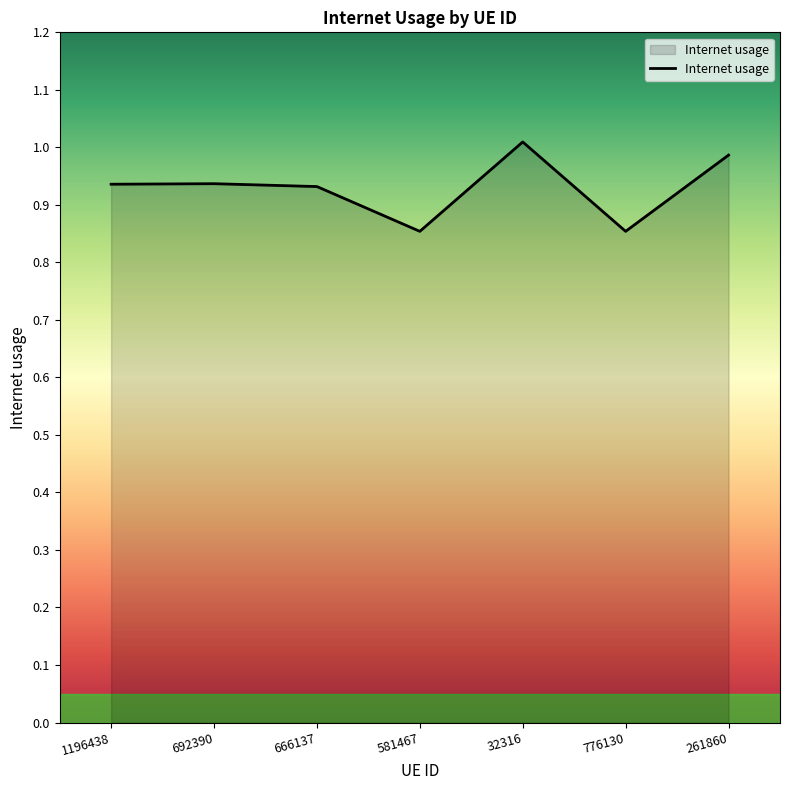

True or false: the data has more than 2 interior local peaks.

False